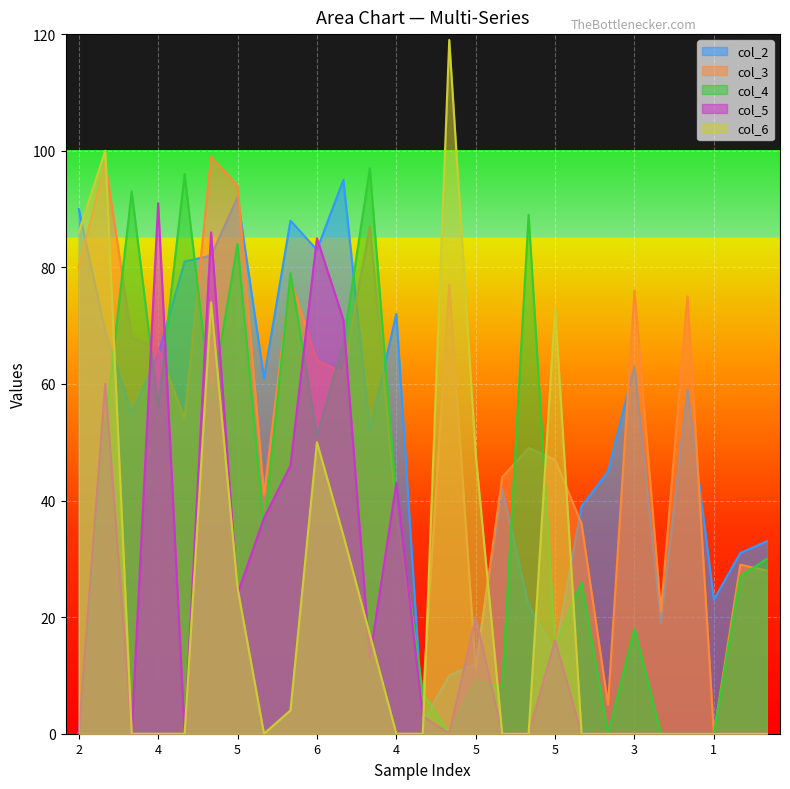

What are all the series names shown in the legend?

col_2, col_3, col_4, col_5, col_6